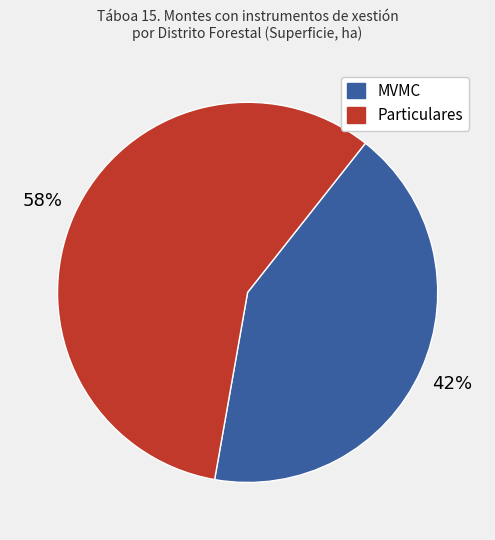

Is there any slice that represents more than half of the pie?

Yes